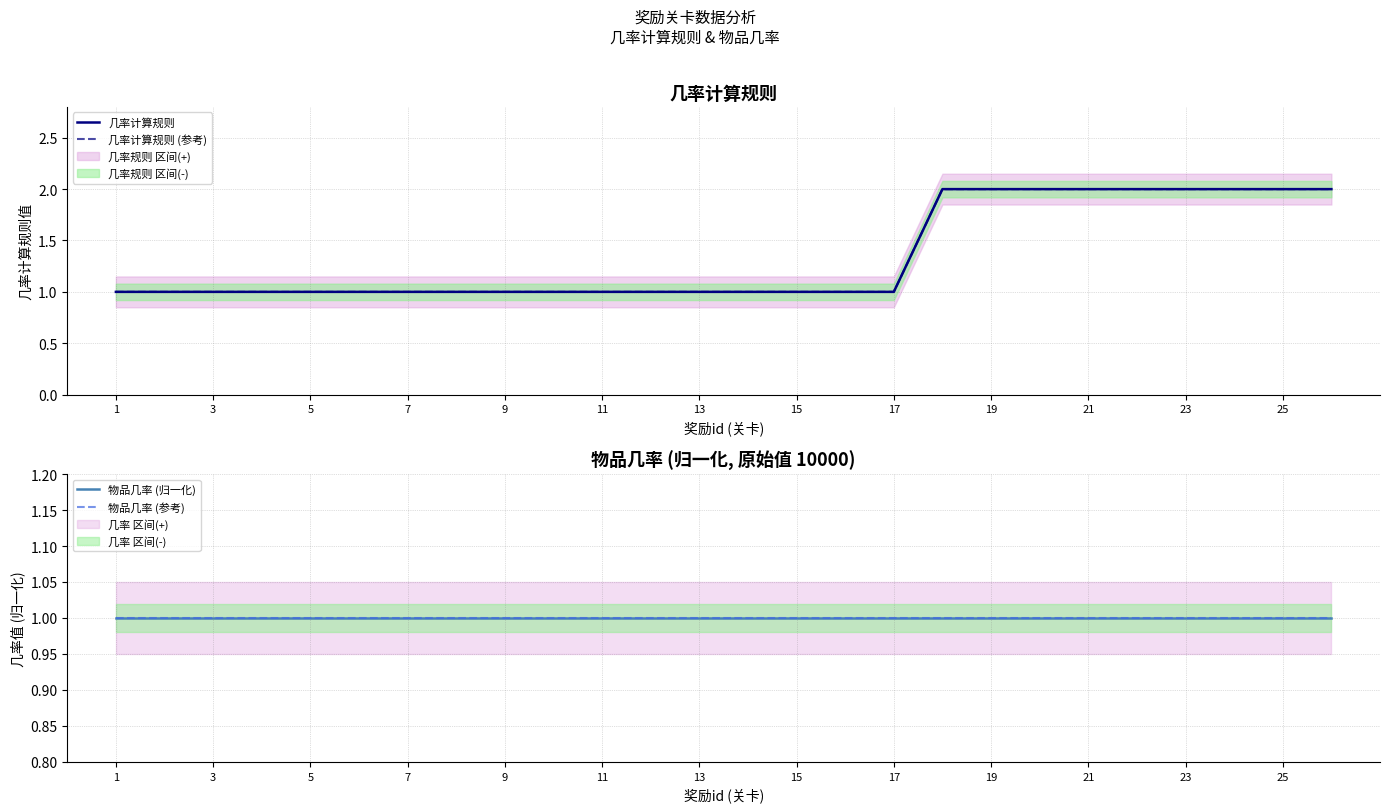

What is the maximum value for 几率计算规则 (参考)?

2